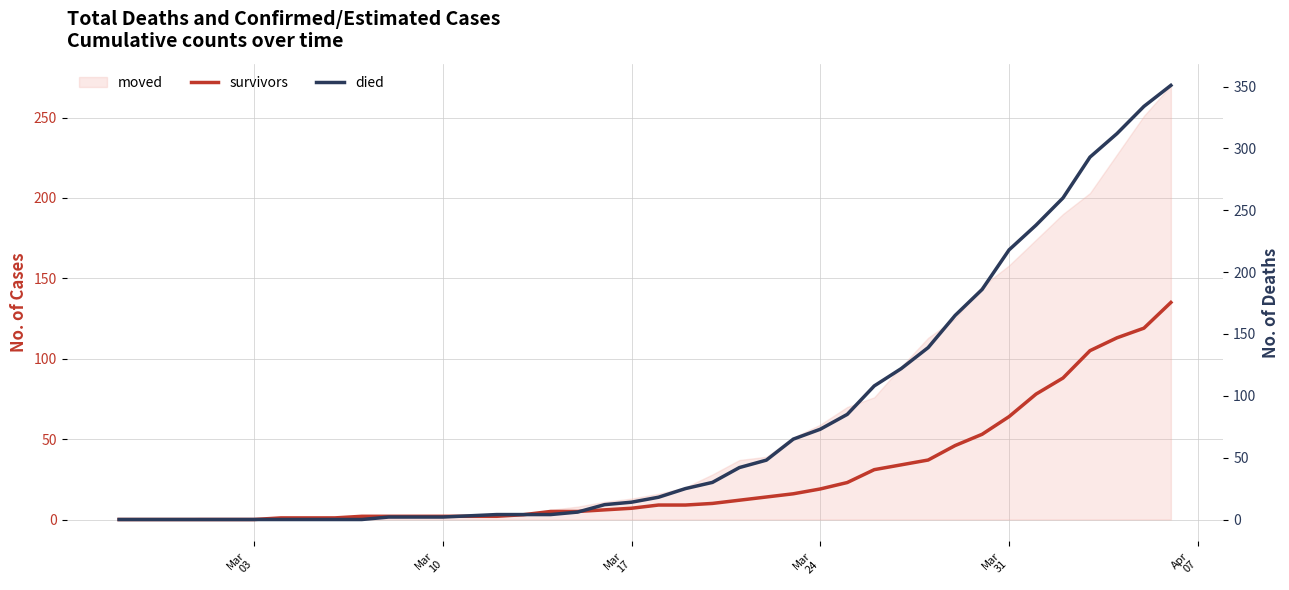

Which series has the largest total across all categories?

died